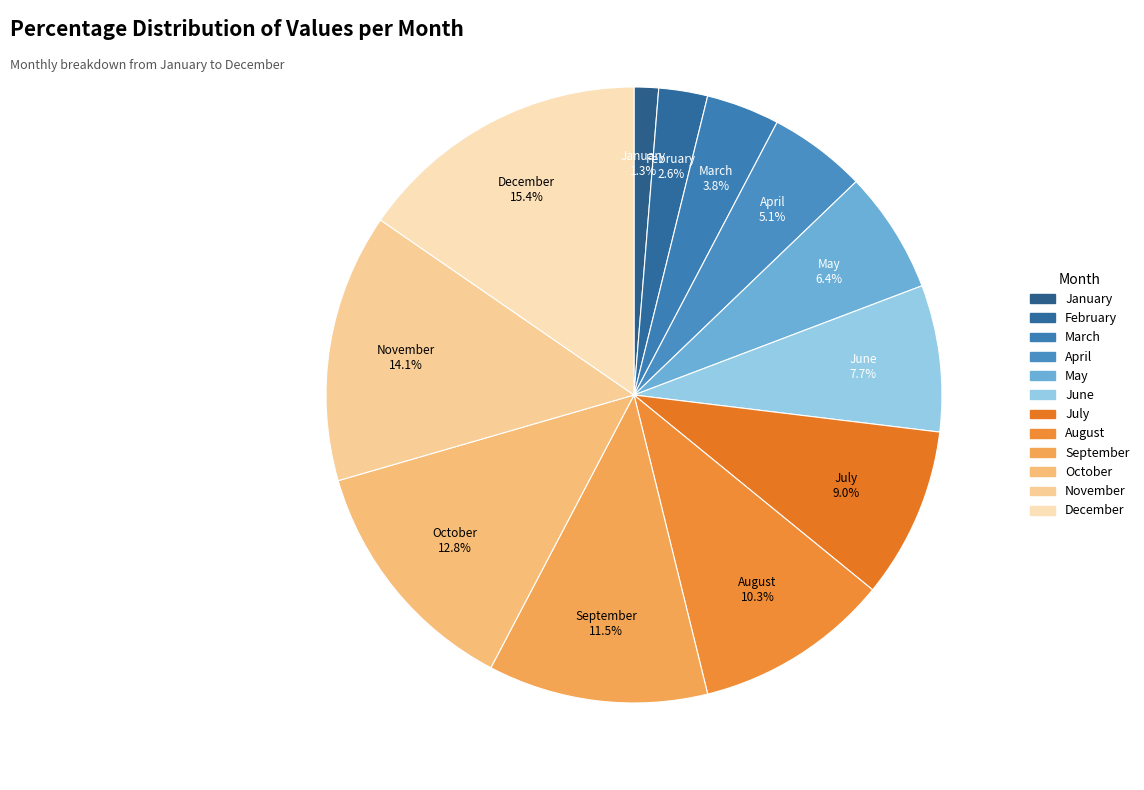

To the nearest percent, what is the average slice percentage?

8%